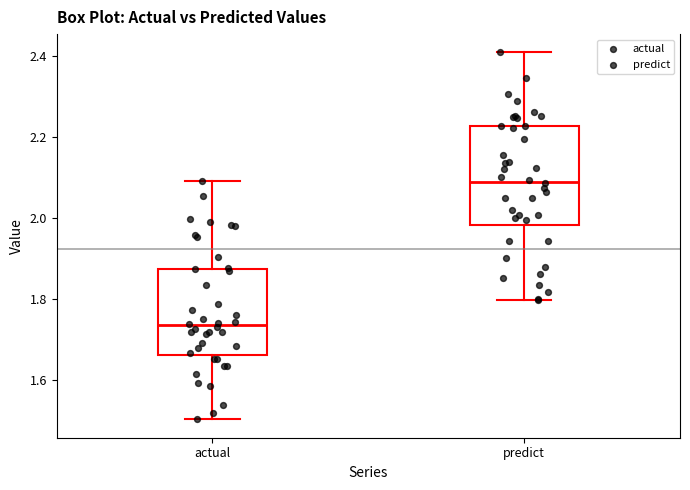

Where does the upper whisker of the box for predict end on the y-axis? The values are not printed on the chart, so give them approximately, as read against the axis.

2.40